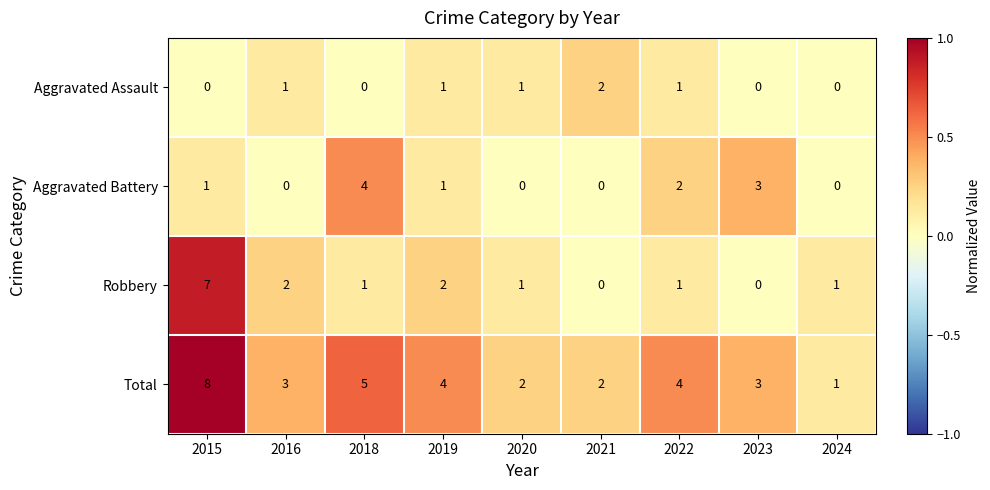

How many values in the Aggravated Assault series are below 1?

4